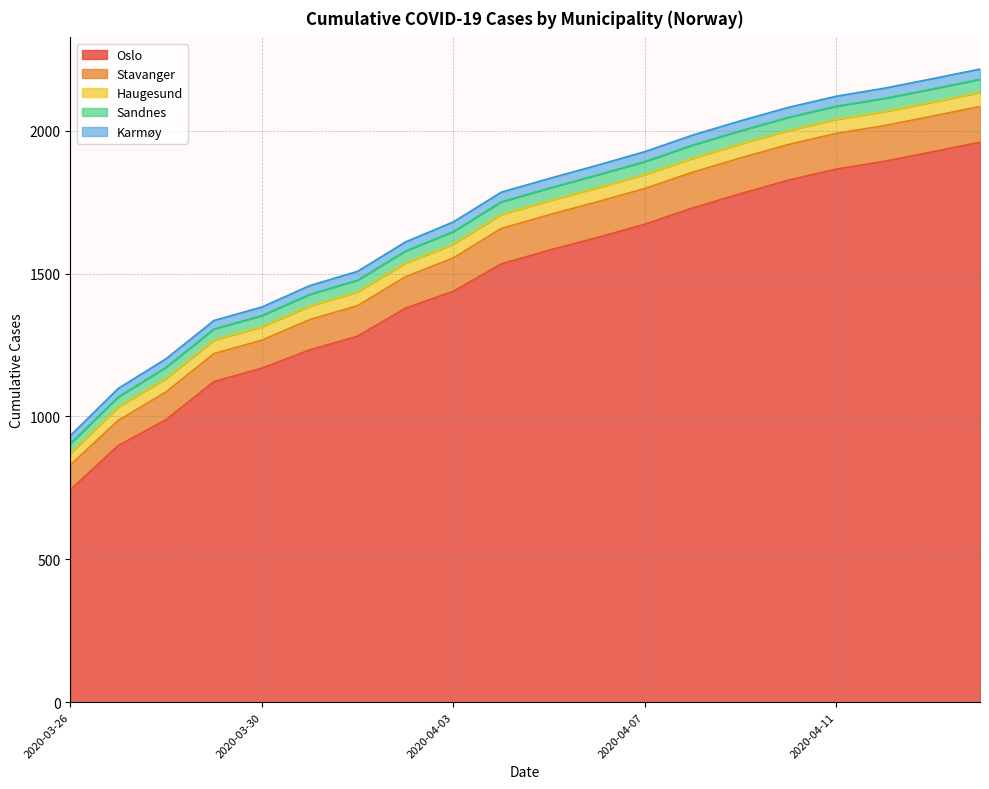

Reading right to left, extract all data points from this chart.

Oslo: 1960	1926	1893	1866	1827	1780	1730	1673	1626	1582	1534	1438	1379	1281	1233	1169	1122	989	898	743
Stavanger: 125	125	125	125	125	125	125	125	125	124	124	117	110	107	106	98	98	97	88	87
Haugesund: 49	49	49	49	49	49	49	49	49	49	49	48	48	48	47	47	47	47	47	41
Sandnes: 46	46	46	46	46	46	46	45	45	44	44	44	42	41	41	39	39	39	35	34
Karmøy: 36	36	36	35	35	35	35	35	34	34	34	34	32	31	31	30	30	30	30	28